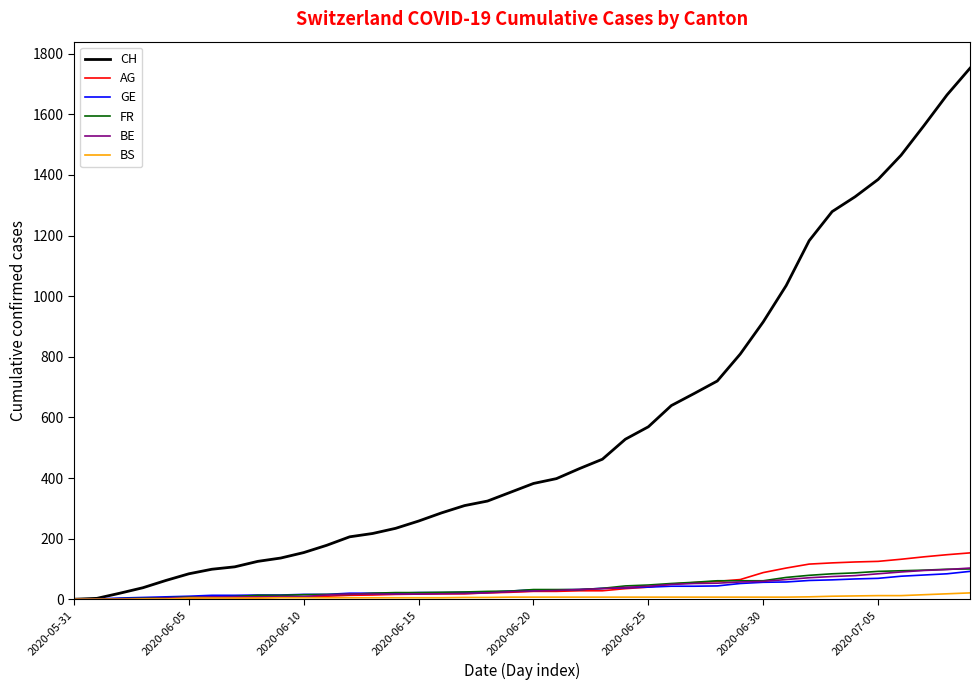

What are all the series names shown in the legend?

CH, AG, GE, FR, BE, BS